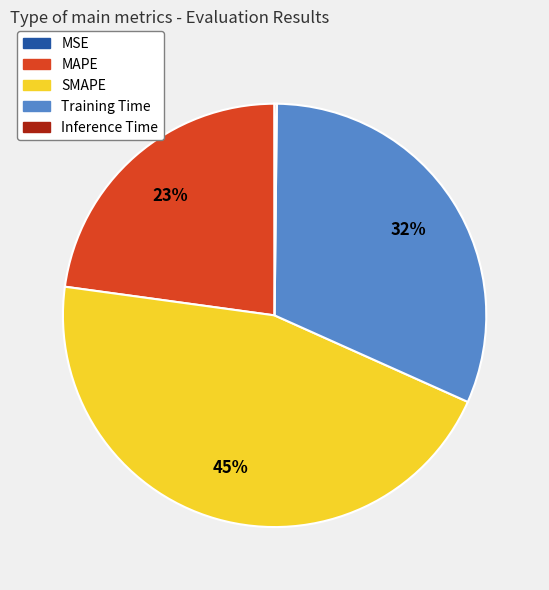

True or false: MAPE accounts for 23% of the total.

True